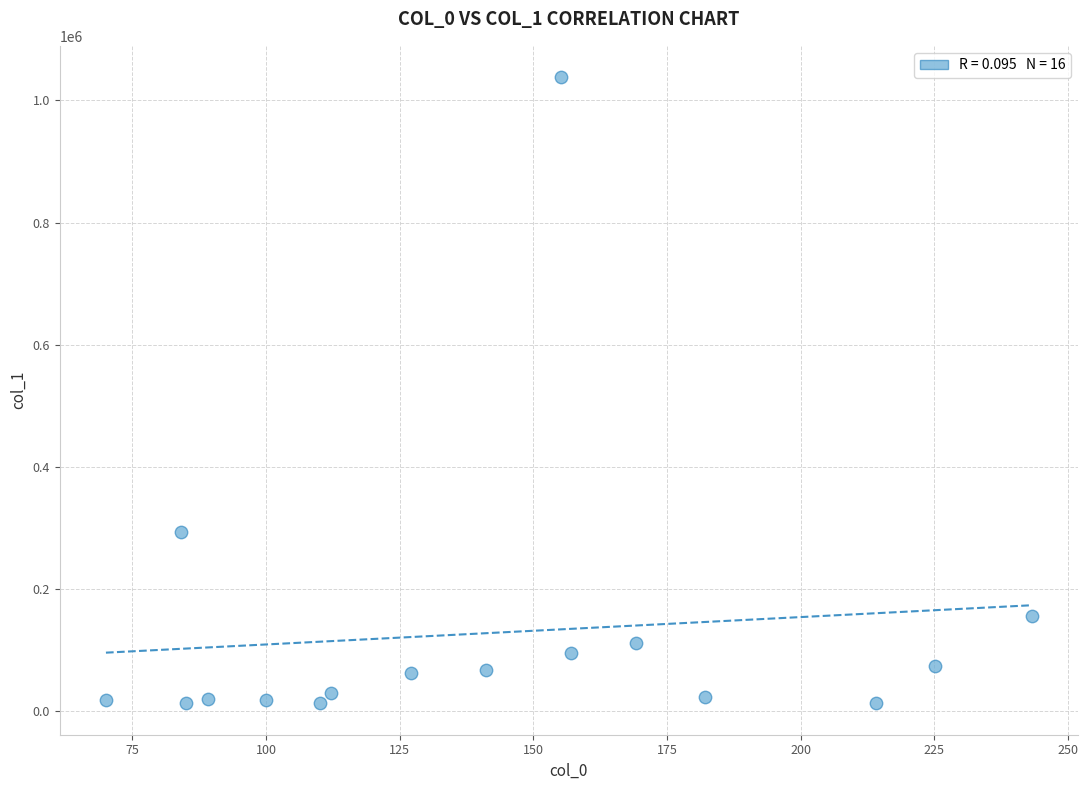

What Y value in the scatter plot is closest to 525545?

292893.4